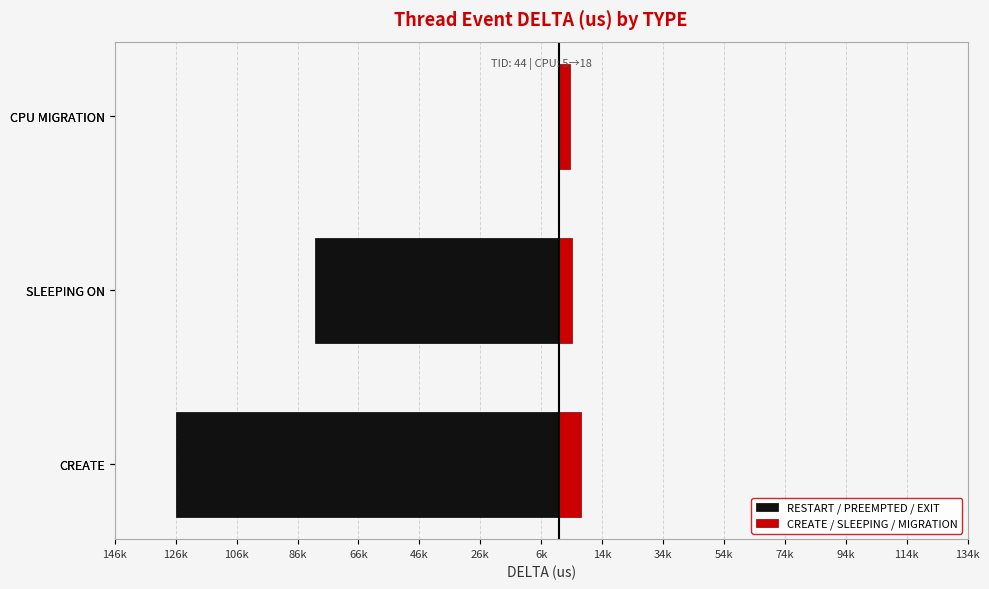

The value of RESTART / PREEMPTED / EXIT at CREATE is -125745. True or false?

True